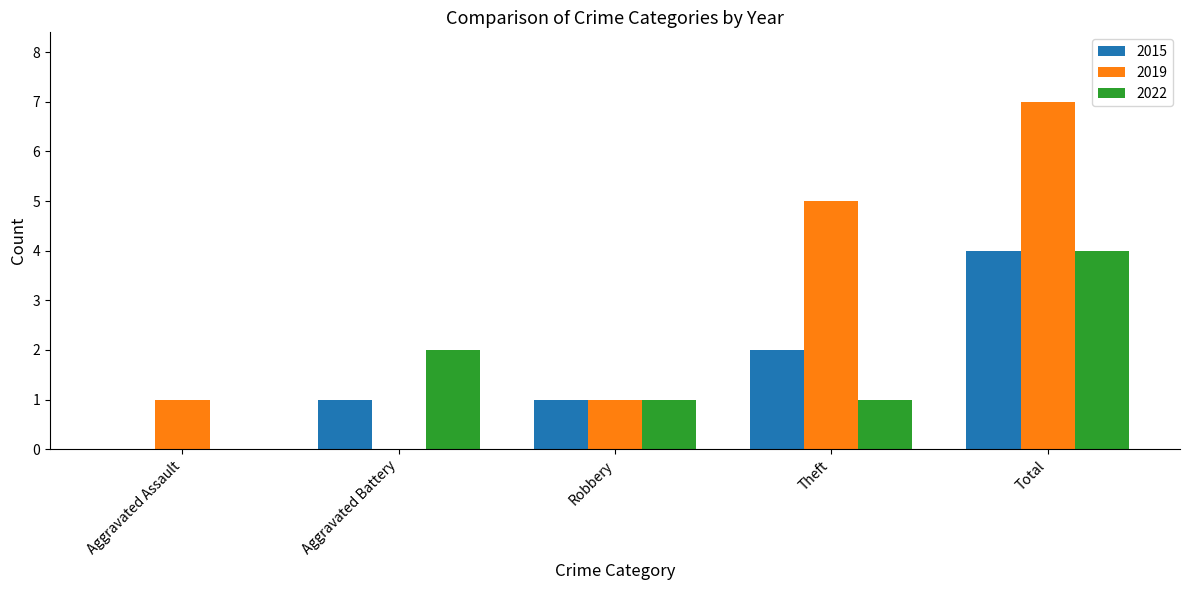

What is the sum of the 2015 values at Theft and Total?

6